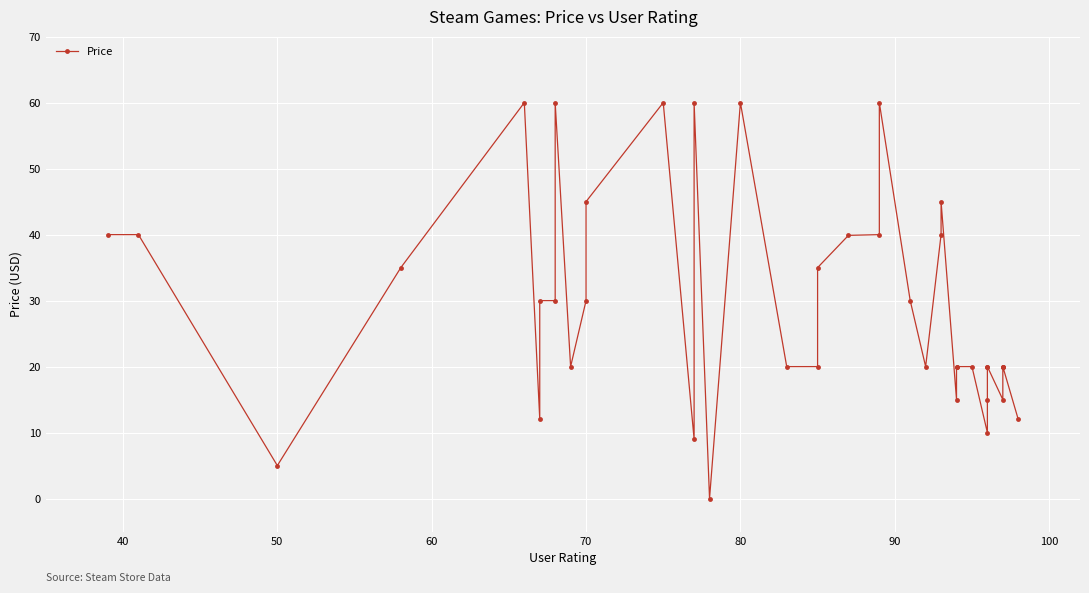

Reading left to right, list all the values displayed in this chart.

40.0	40.0	5.0	35.0	60.0	12.1	30.0	30.0	60.0	20.0	30.0	45.0	60.0	9.0	60.0	0.0	60.0	20.0	20.0	35.0	39.9	40.0	60.0	30.0	20.0	40.0	45.0	15.0	20.0	20.0	20.0	10.0	15.0	20.0	20.0	15.0	20.0	20.0	20.0	12.0